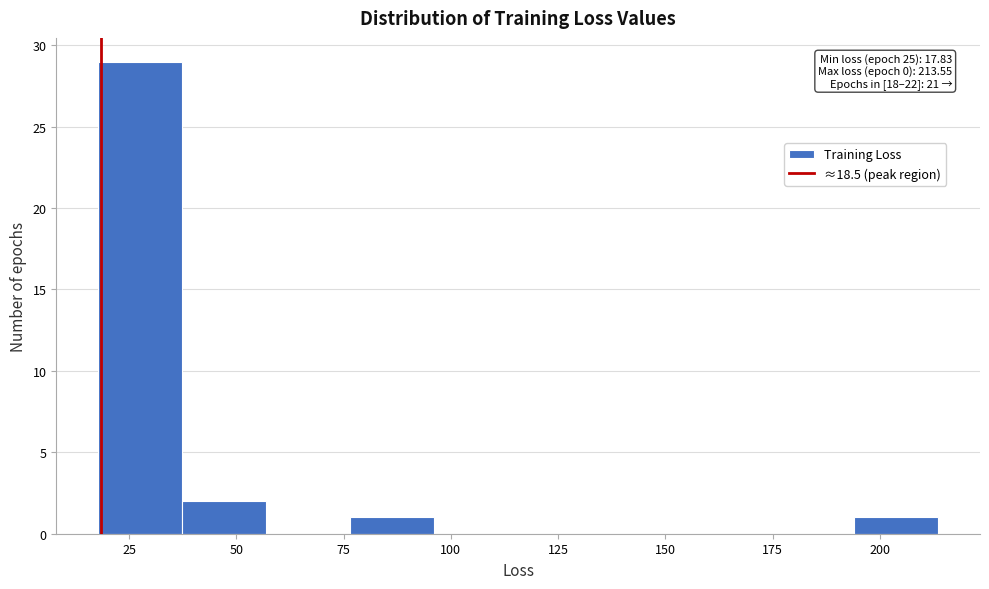

Around what value on the x-axis is the tallest bar? Give the approximate position of its centre, as read against the axis.

30